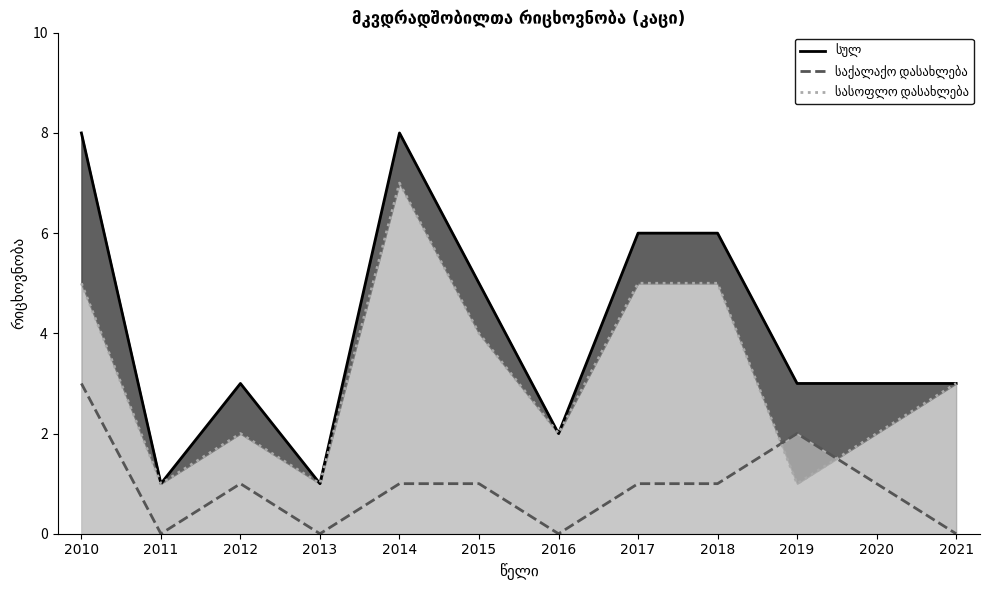

Which has a higher value, 2011 or 2017?

2017